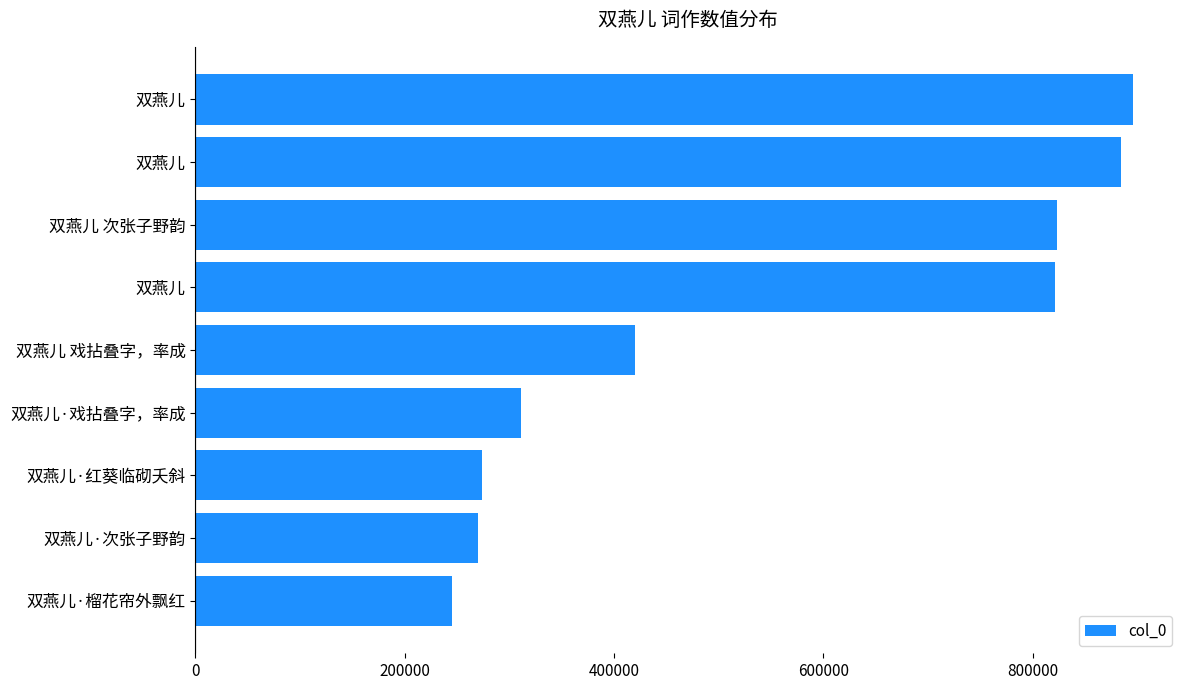

What is the average value?

549503